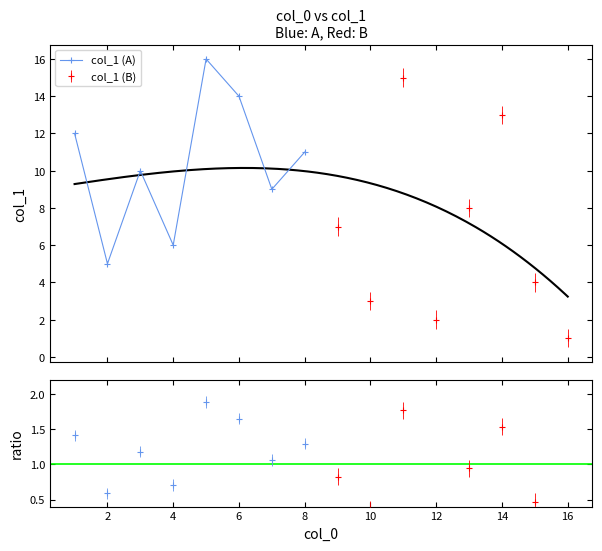

How many interior local valleys does the col_1 (A) series have?

3